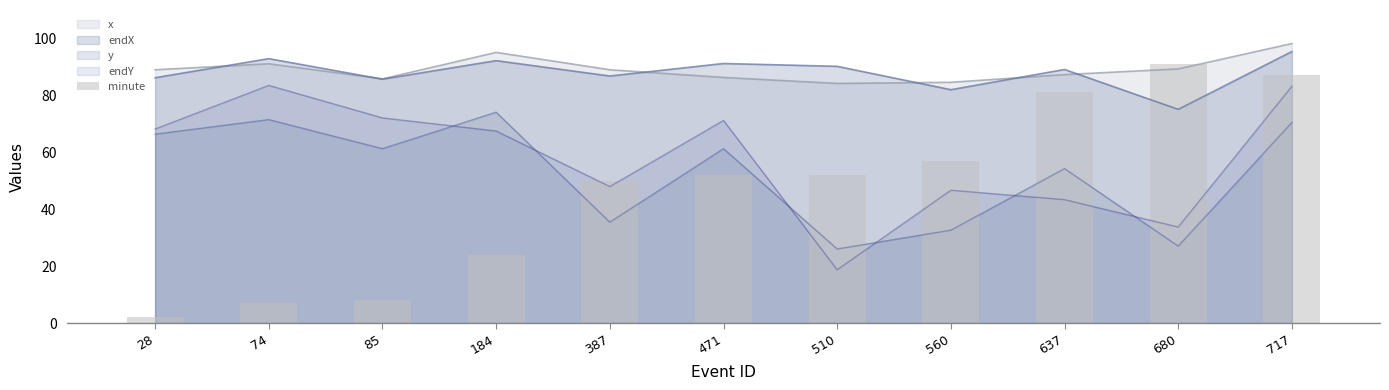

At which label does the data first exceed 52?

560